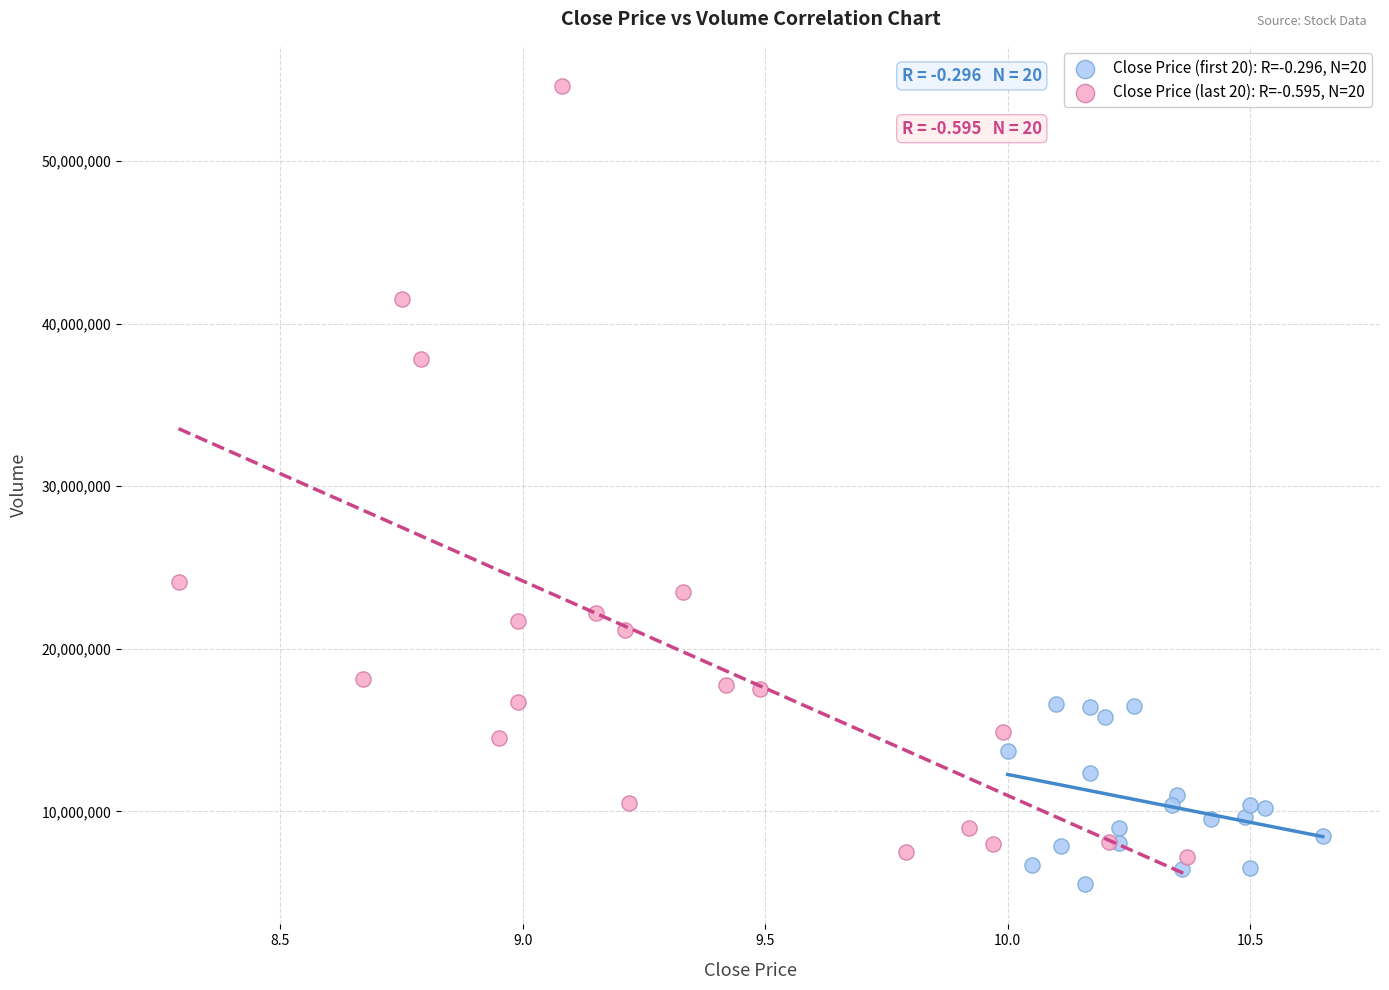

What are all the series names shown in the legend?

Close Price (first 20): R=-0.296, N=20, Close Price (last 20): R=-0.595, N=20